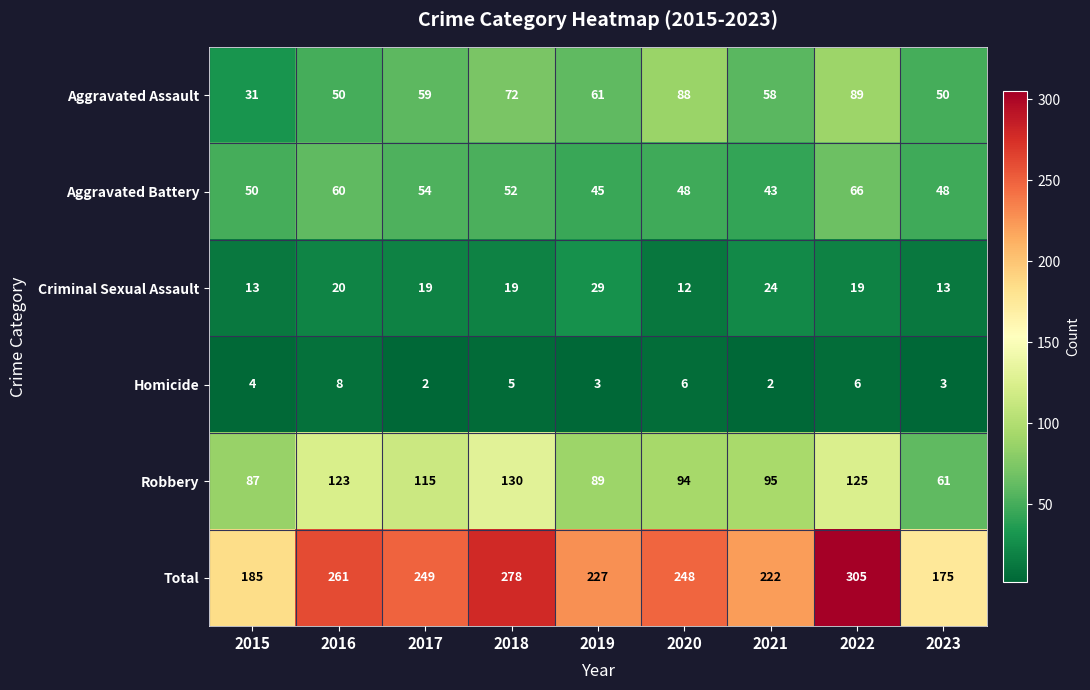

At how many categories does at least one series exceed 264?

2